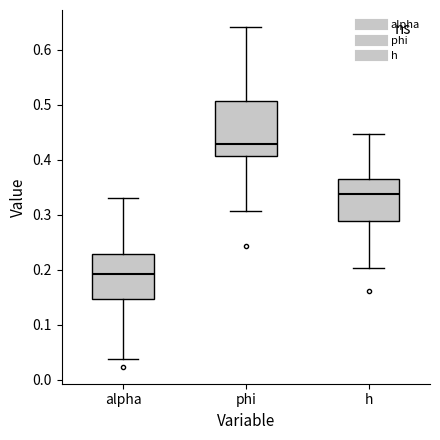

Which box's median line is the highest?

phi